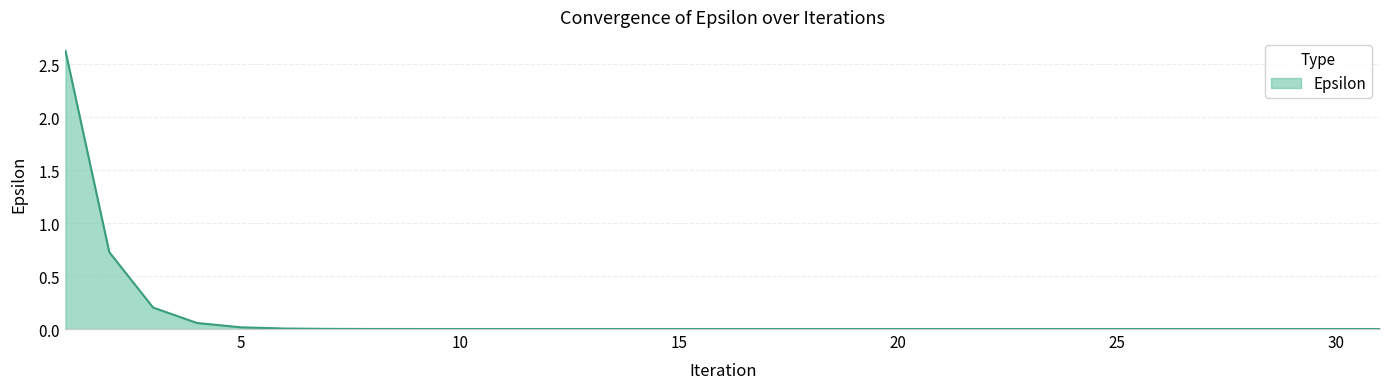

Which label corresponds to the largest value in the chart?

1